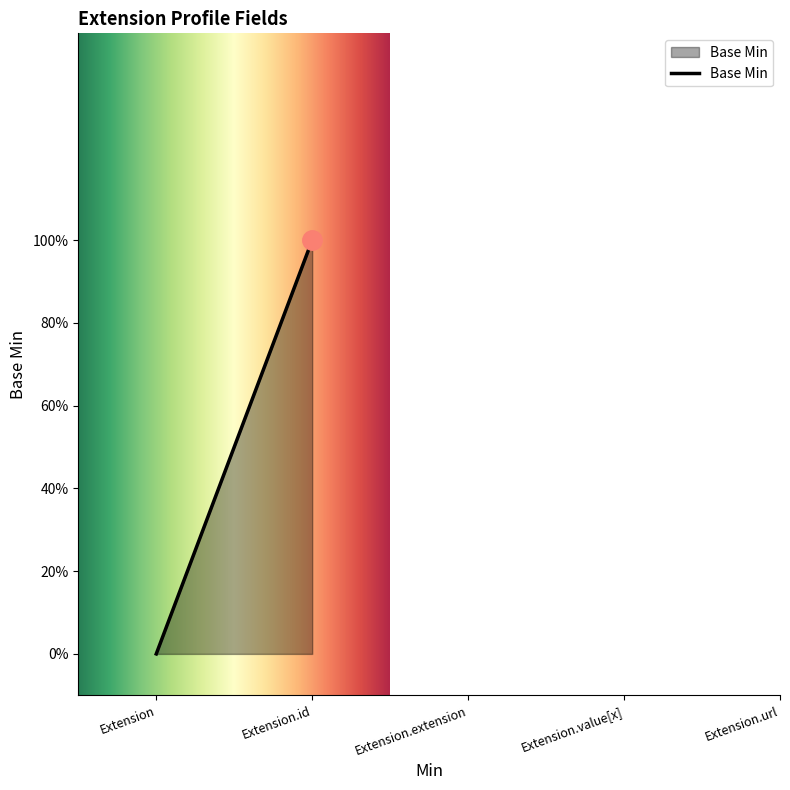

Rank the categories by value from lowest to highest.

Extension, Extension.id, Extension.extension, Extension.value[x], Extension.url